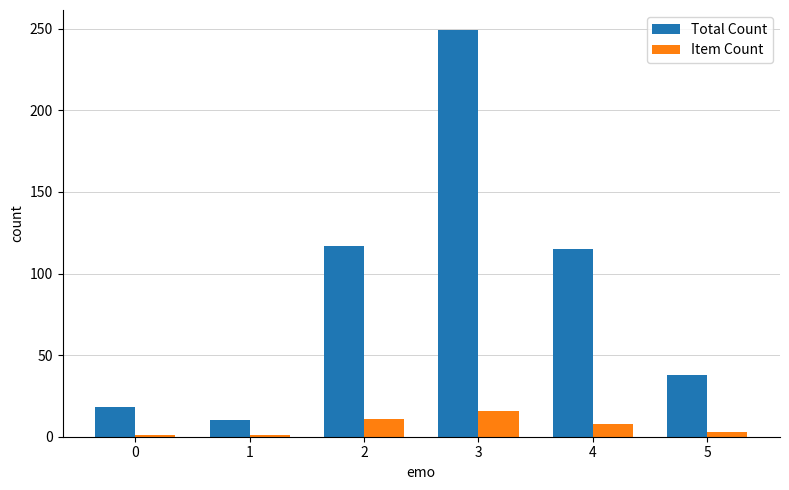

True or false: Total Count has a value of 10 at 1.

True